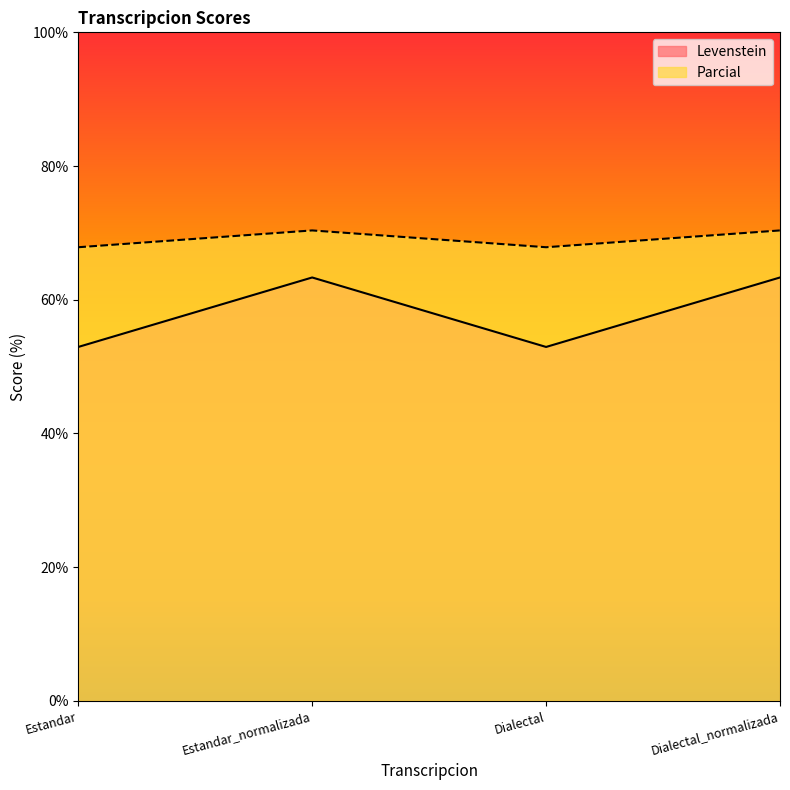

List the series in order of their overall mean, highest first.

Parcial, Levenstein